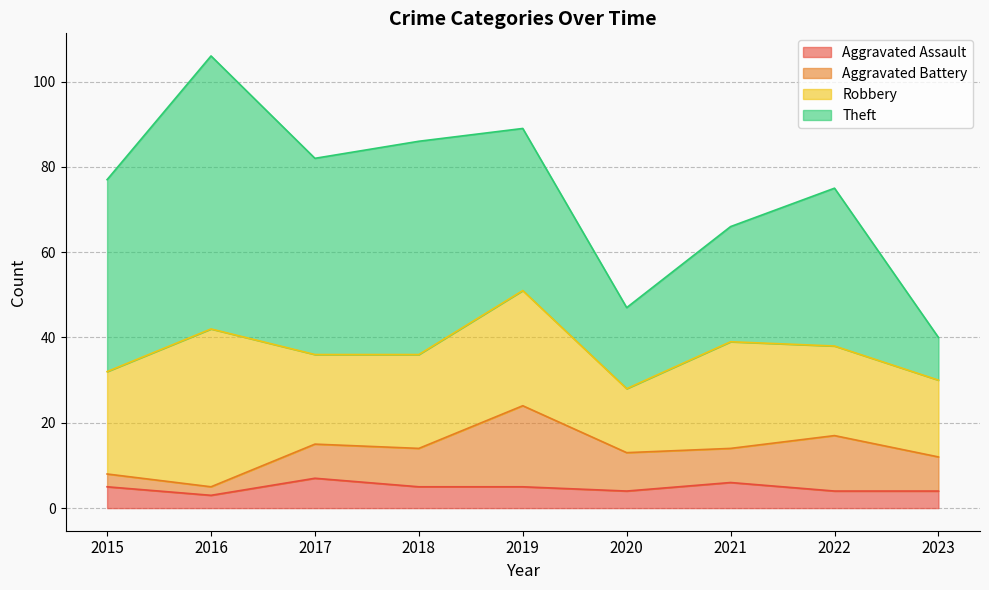

At which label does Aggravated Battery reach its peak?

2019